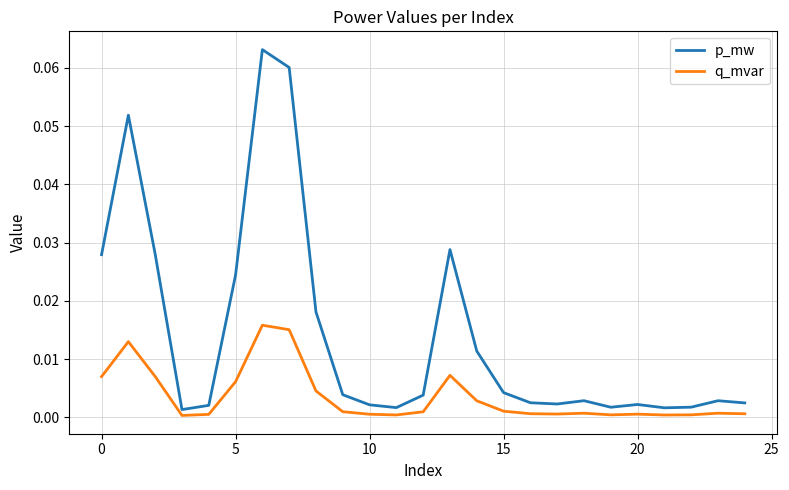

List the series in order of their overall mean, highest first.

p_mw, q_mvar